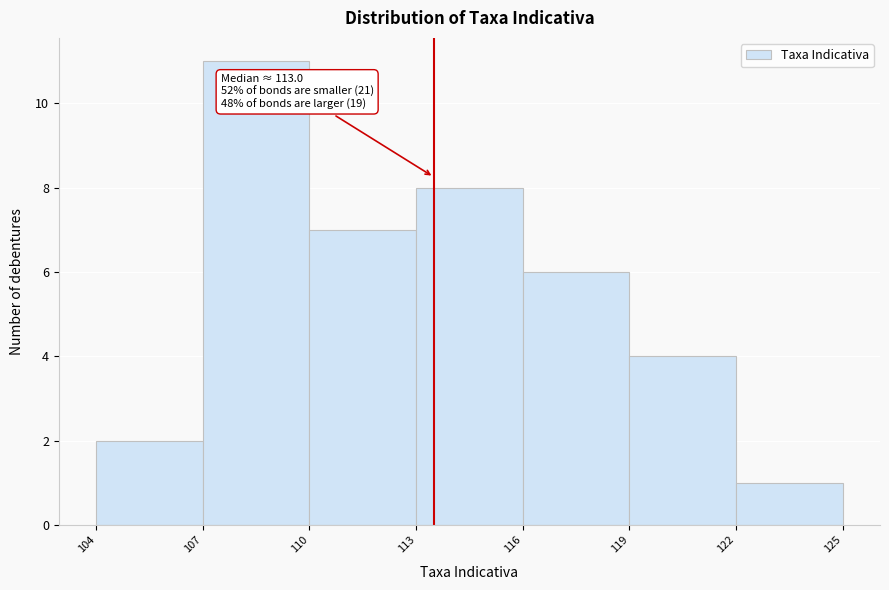

Over which range of the x-axis is the bar tallest?

107 to 110